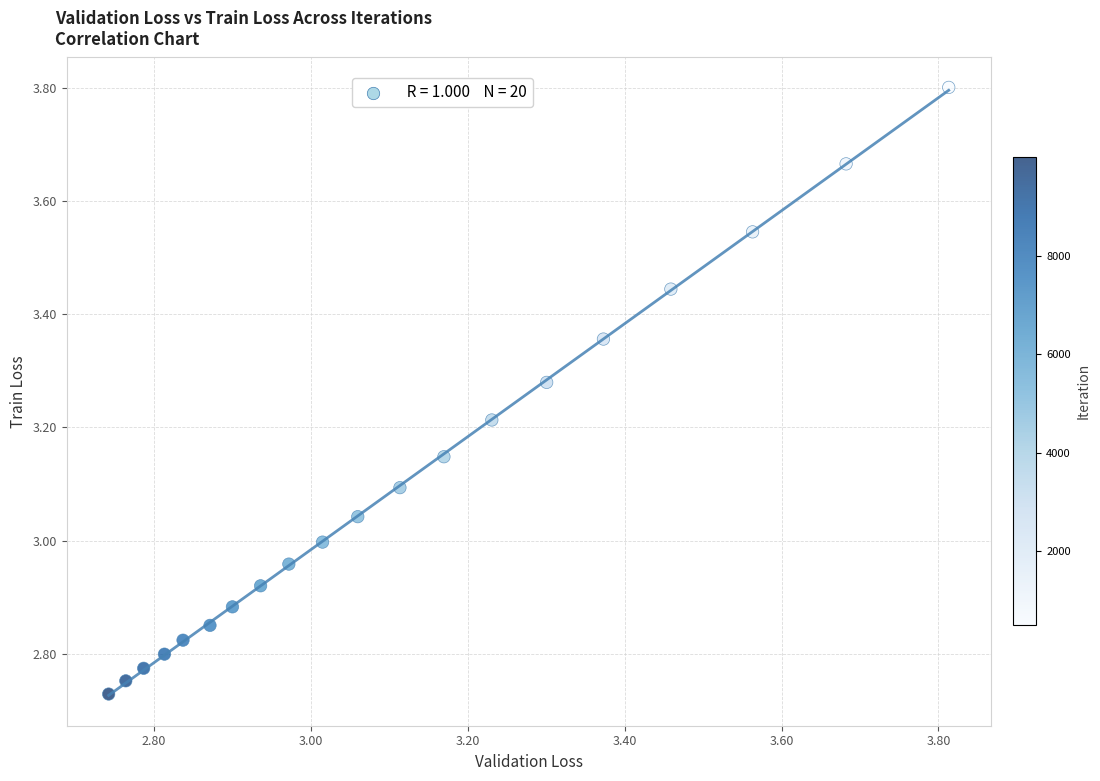

What is the range of Y values (max minus min)?

1.1